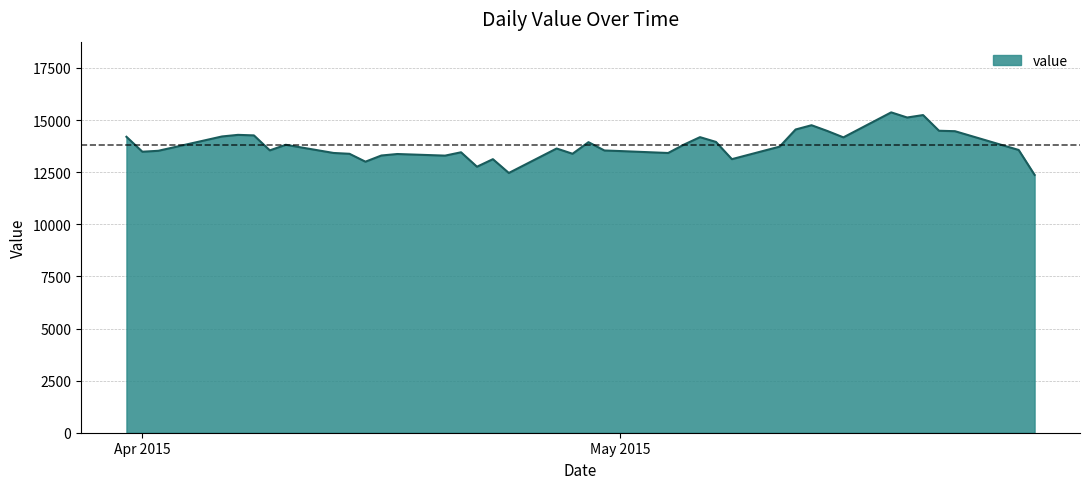

What is the greatest value displayed?

15370.7